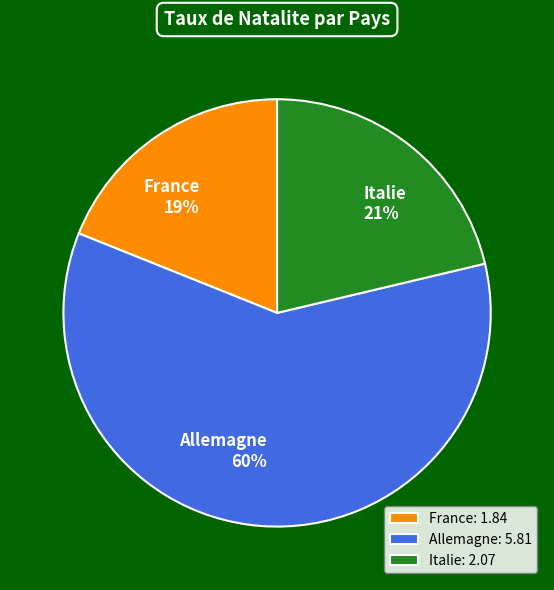

Between Allemagne and Italie, which is larger?

Allemagne